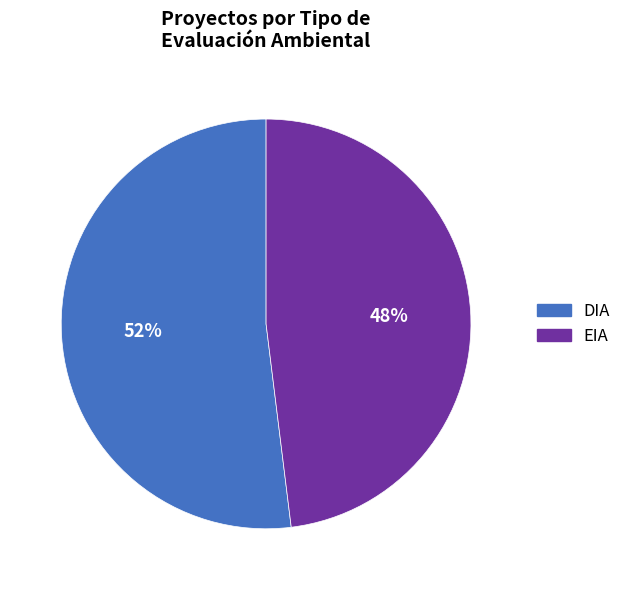

Does any single category account for the majority?

Yes